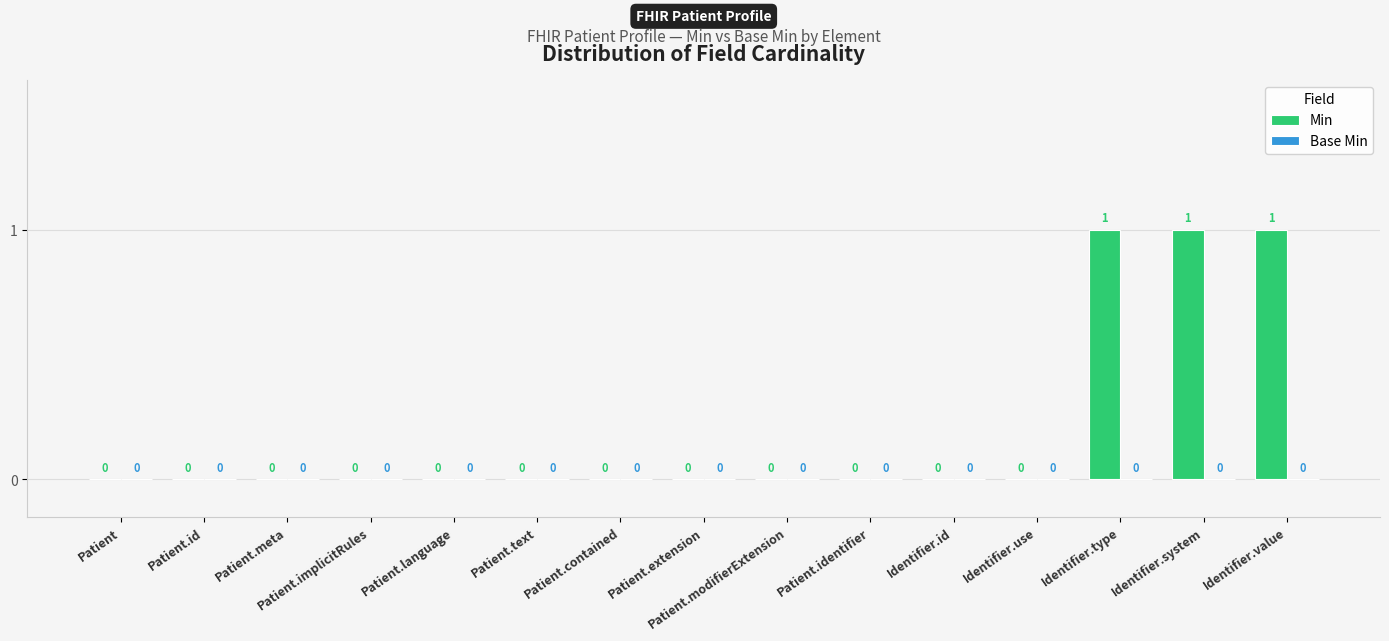

What is the sum of all values?

3